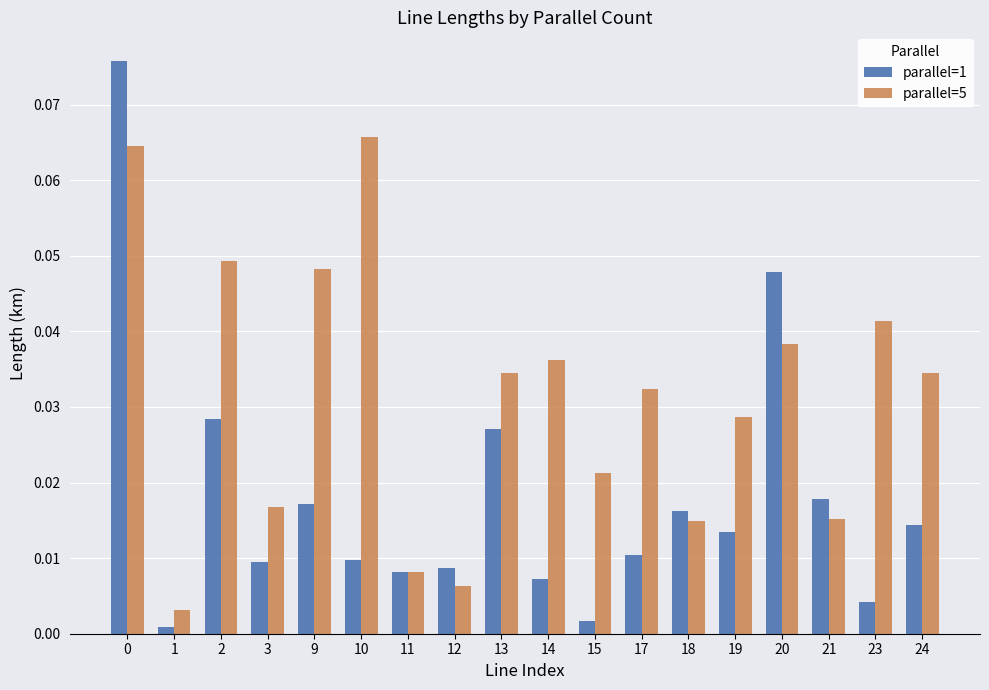

Is the value of parallel=5 at 10 greater than the value of parallel=1 at 21?

Yes